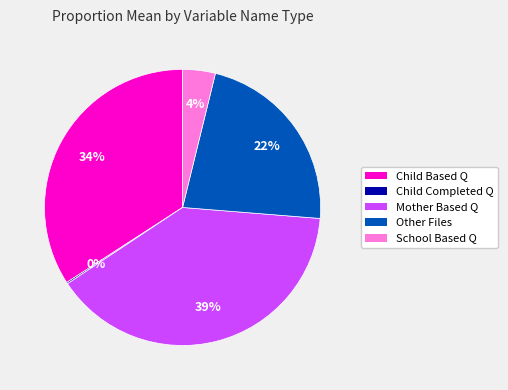

To the nearest percent, what percentage of the pie is Other Files?

22%